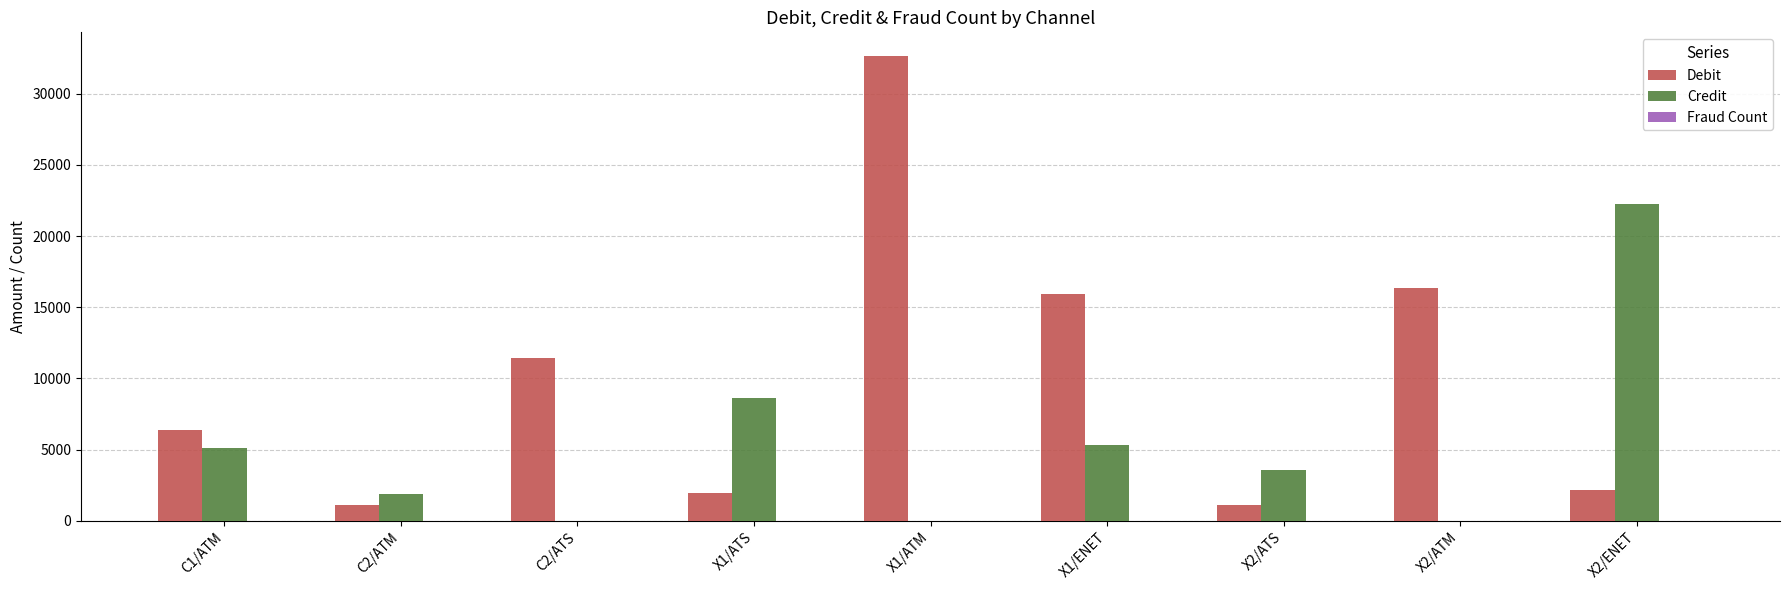

Which category has the highest value in the Debit series?

X1/ATM